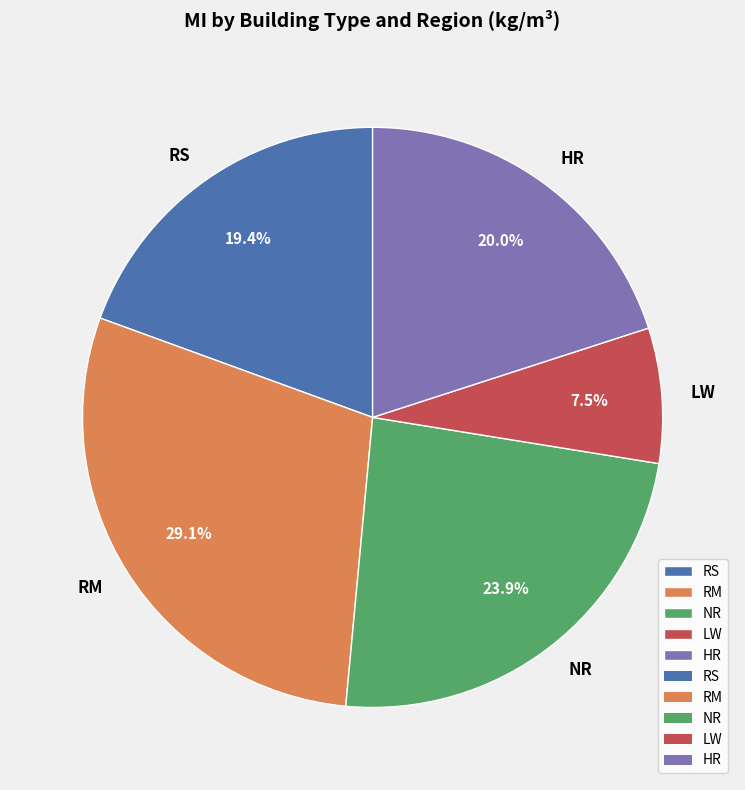

Does any single category account for the majority?

No